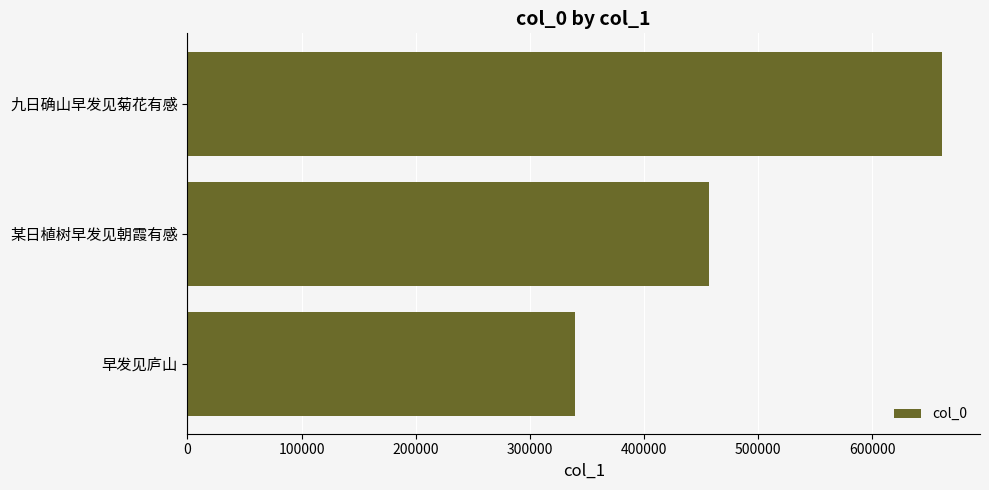

What is the change in value from 早发见庐山 to 某日植树早发见朝霞有感?

+117333